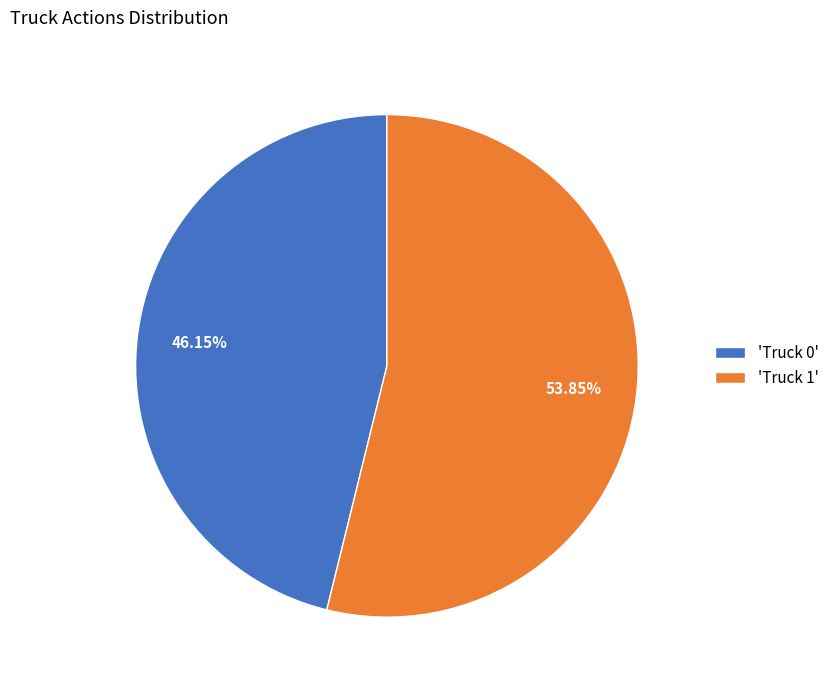

What is the majority slice?

'Truck 1'